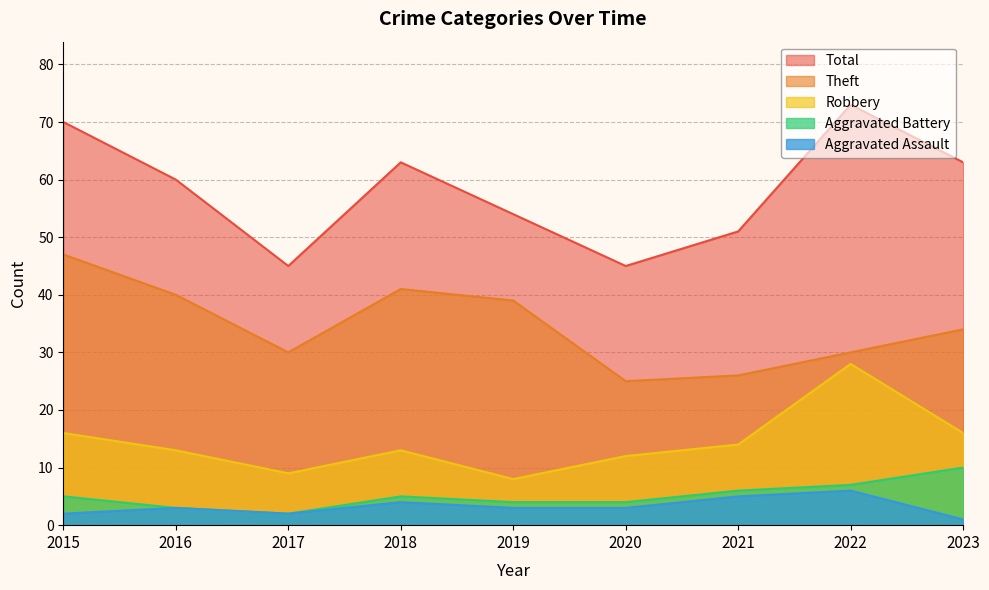

The value of Total at 2023 is 63. True or false?

True